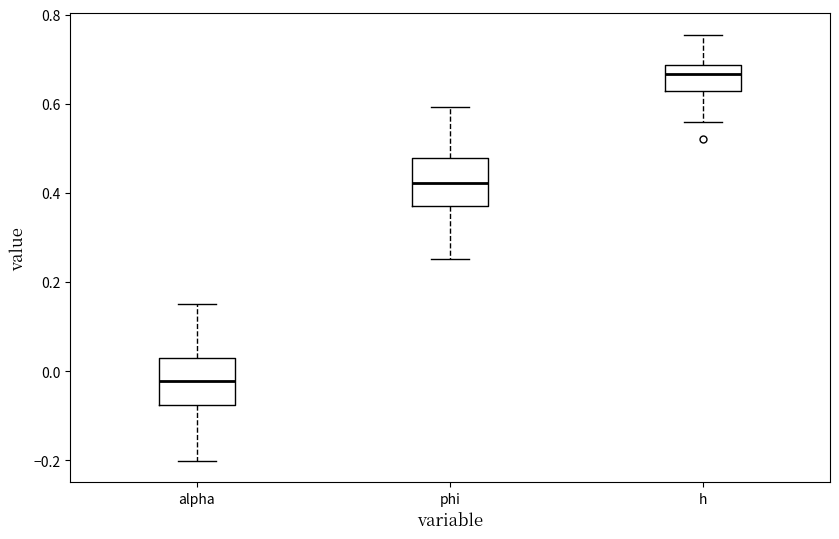

Where is the upper edge of the box for alpha on the y-axis? The values are not printed on the chart, so give them approximately, as read against the axis.

0.02